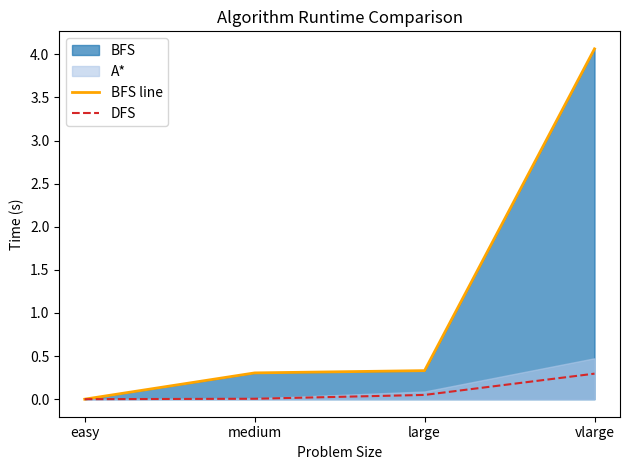

True or false: DFS has more than 0 interior local peaks.

False